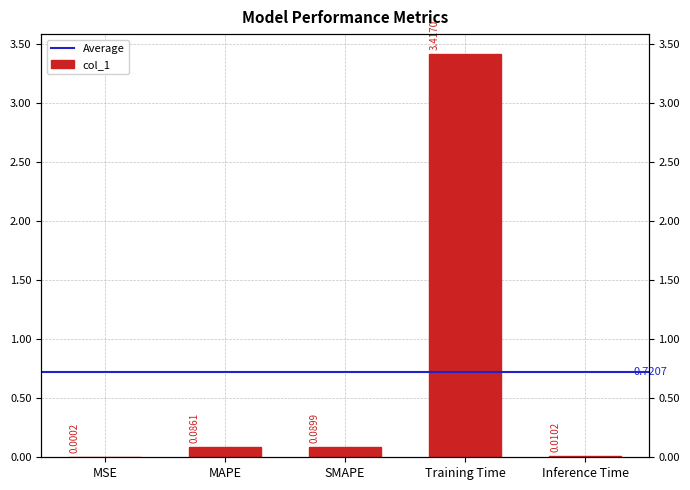

Which label corresponds to the largest value in the chart?

Training Time